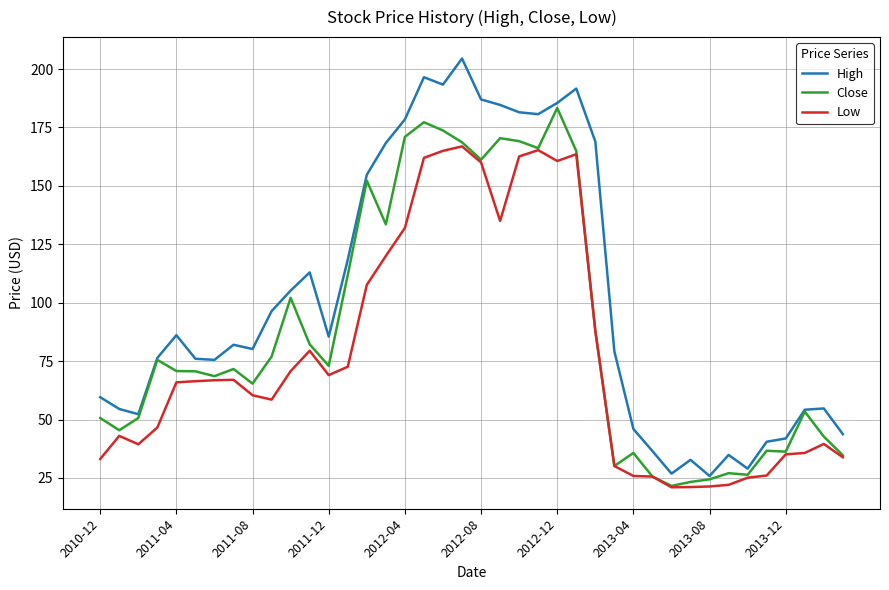

Which series has the largest total across all categories?

High